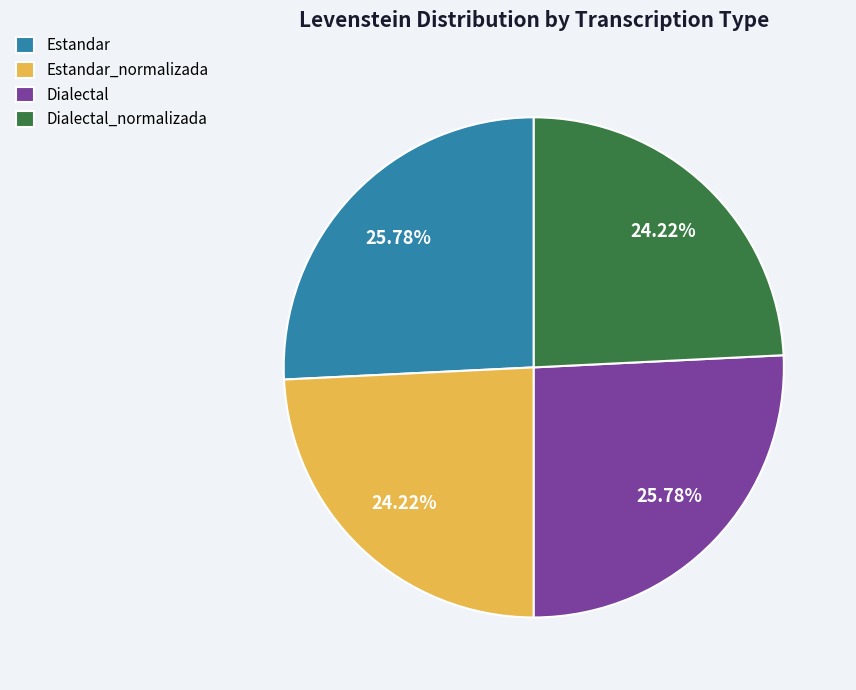

Does Estandar represent more than half of the total?

No